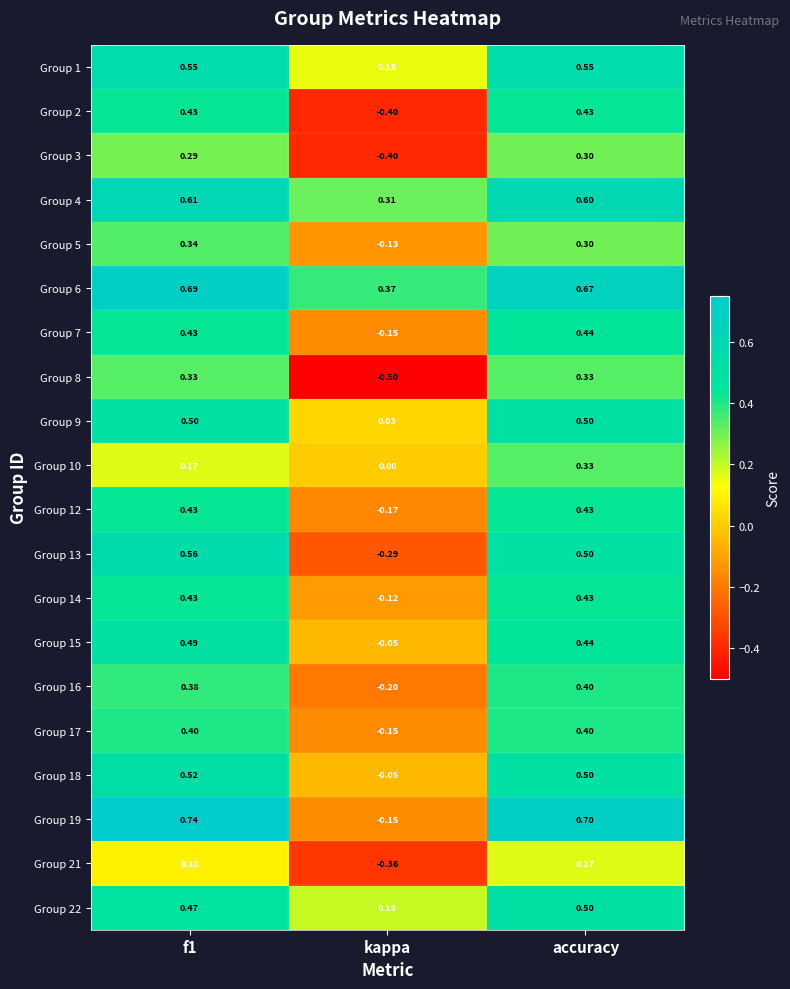

Which category has the lowest value across all series?

kappa